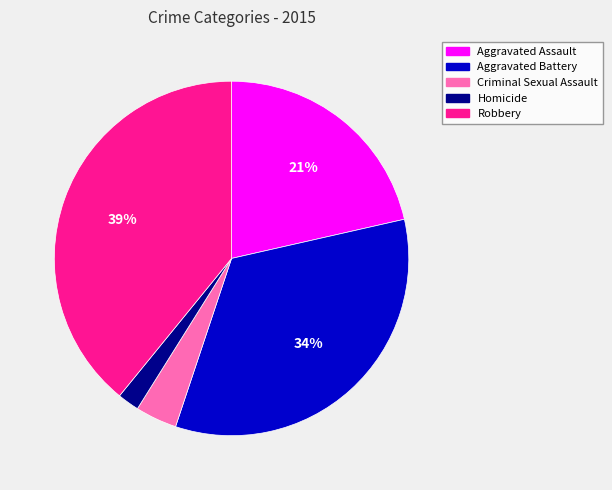

The Aggravated Battery slice represents 34% of the pie. True or false?

True